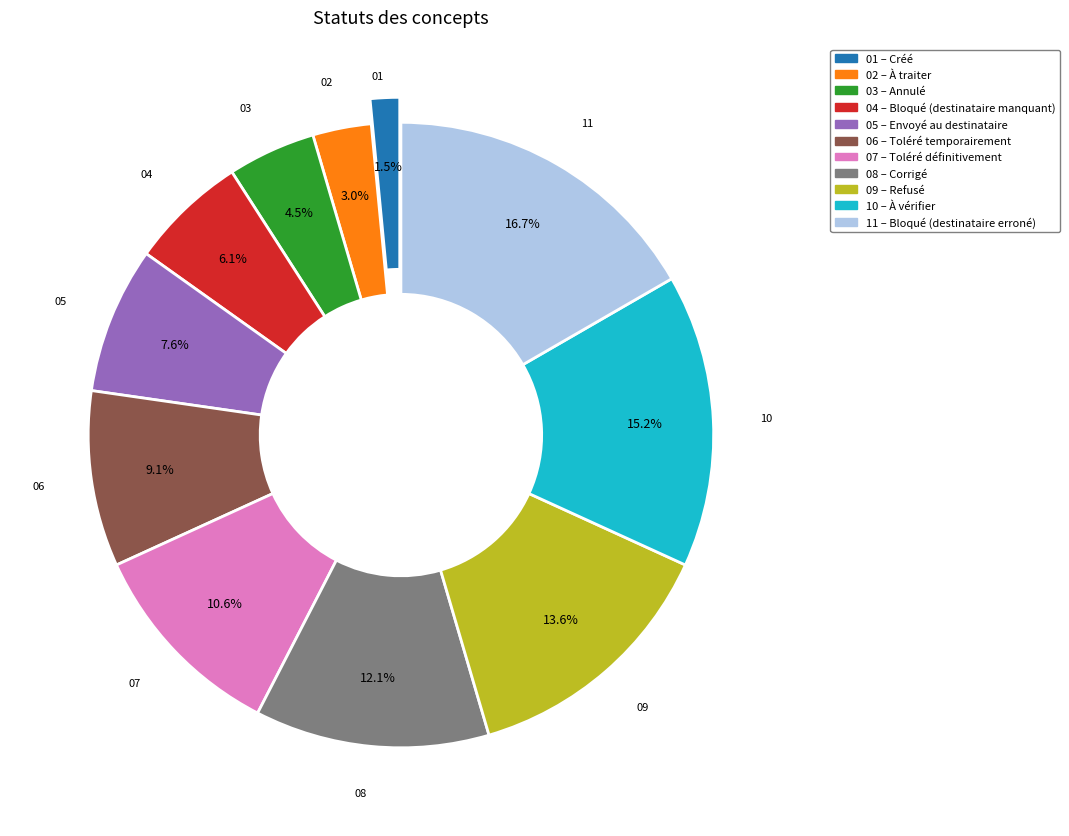

Is there a majority slice in this chart?

No